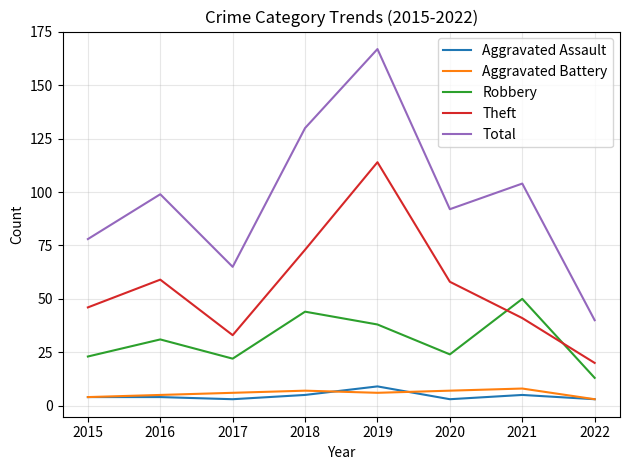

Is the value of Aggravated Battery at 2019 greater than the value of Robbery at 2020?

No